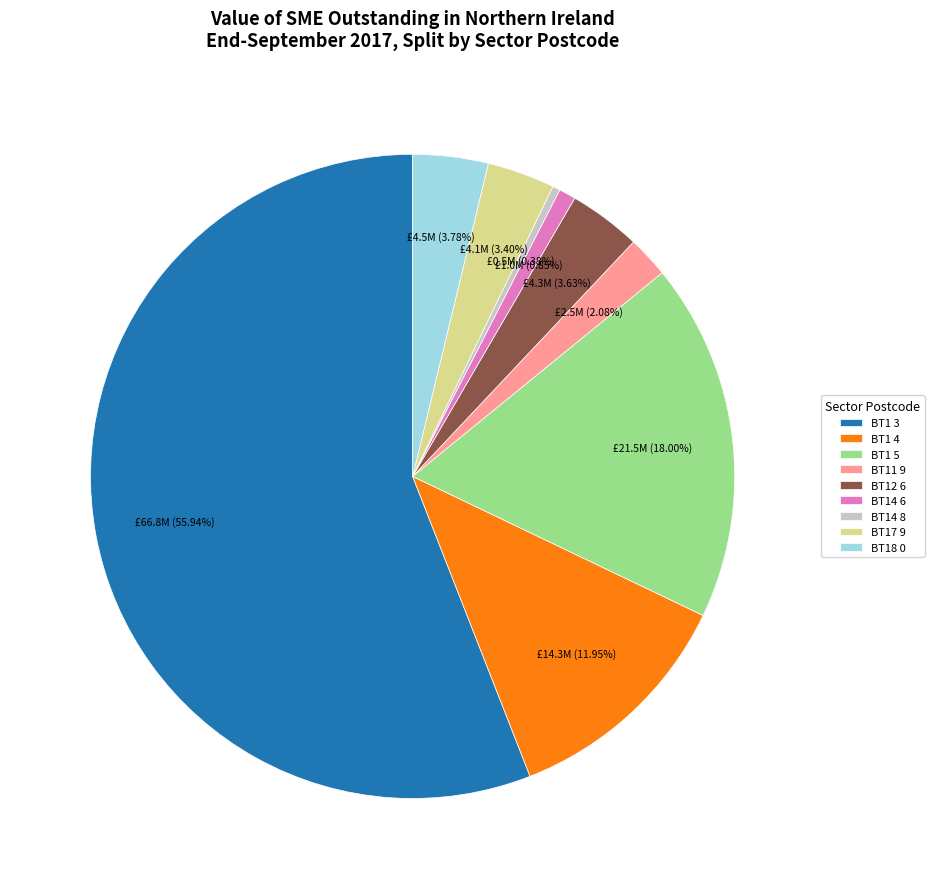

To the nearest percent, what percentage of the pie is BT12 6?

4%